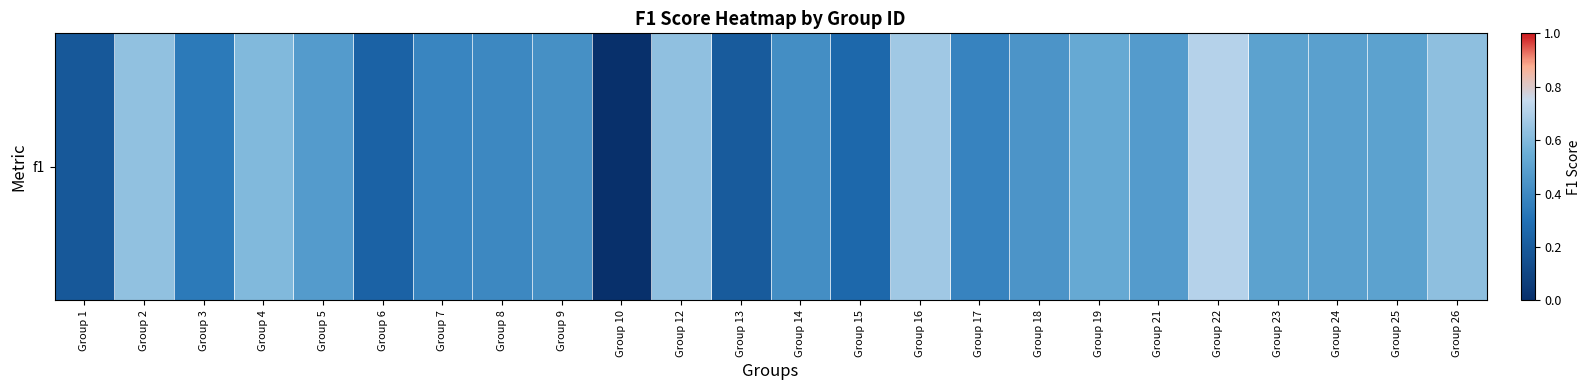

Between Group 22 and Group 26, which is larger?

Group 22